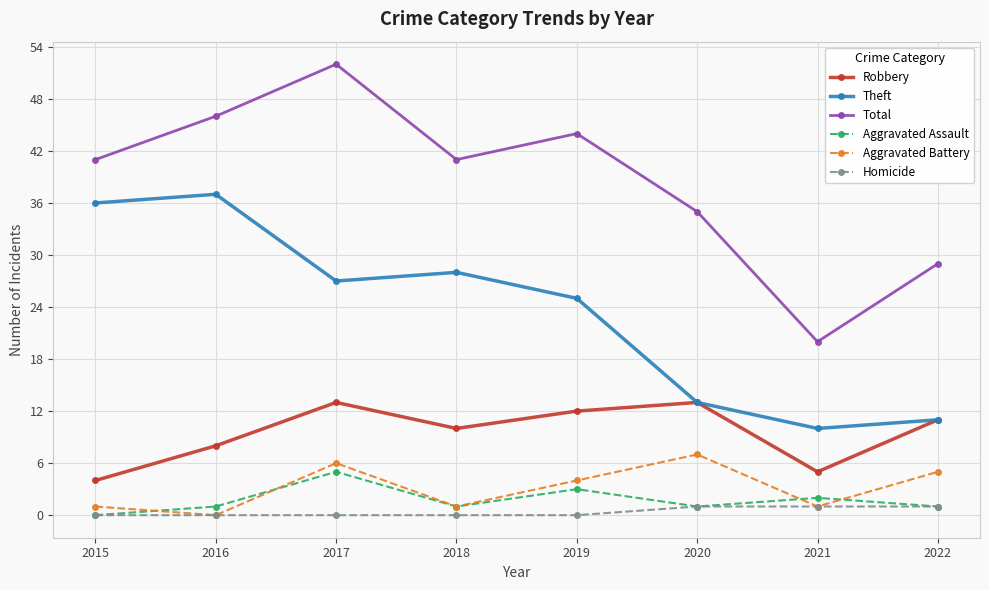

True or false: Aggravated Battery has more than 1 points higher than both neighbors.

True